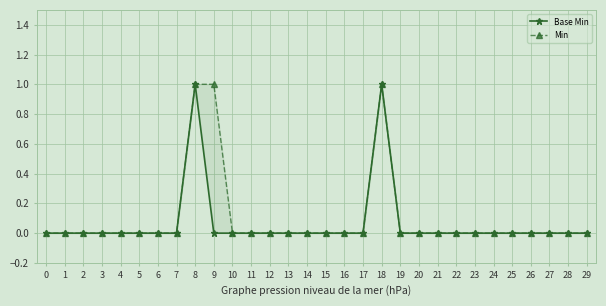

How many Base Min values are between 0 and 1?

30